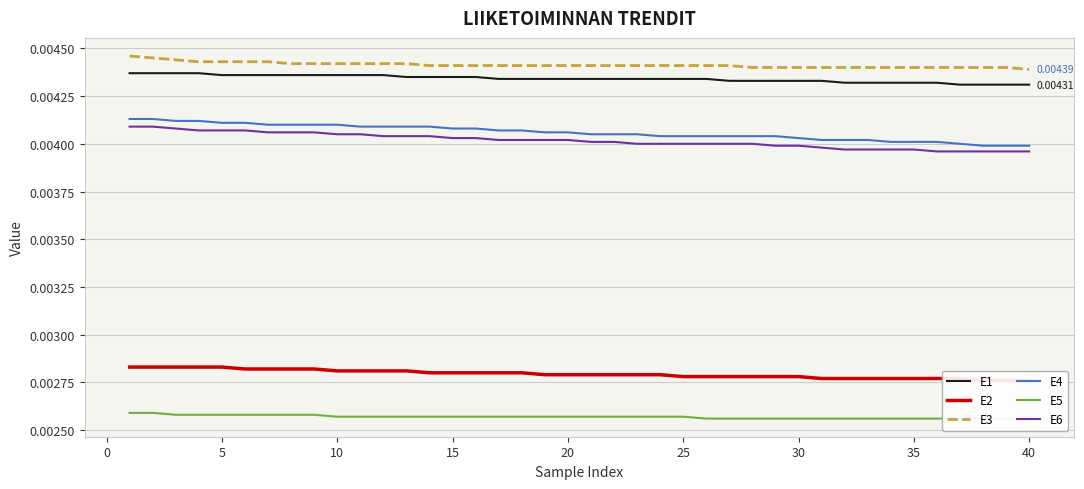

True or false: E1 and E4 intersect in this chart.

False